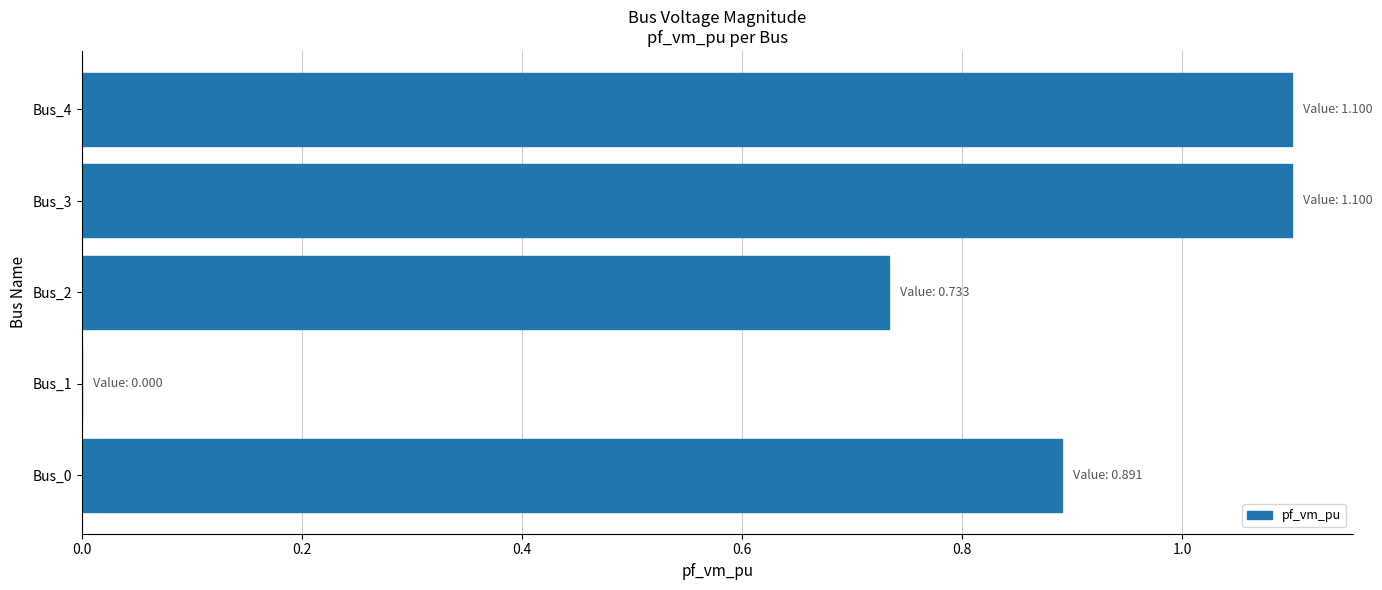

What is the sum of the values at Bus_3 and Bus_4?

2.2